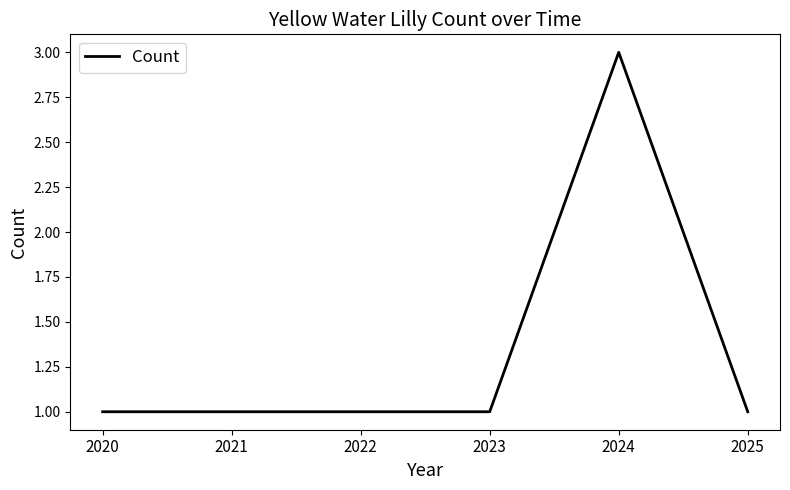

Approximately how many times larger is the value at 2020 compared to 2025?

1.0